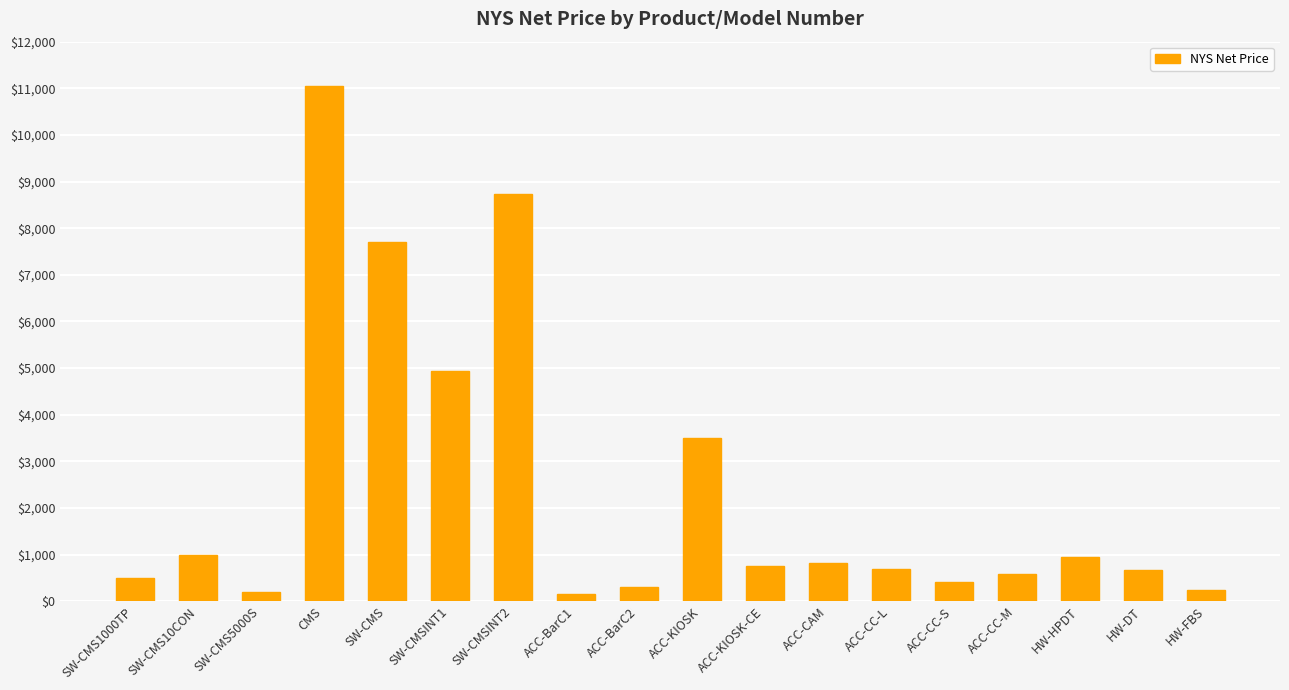

What value does the data have at ACC-BarC2?

299.0